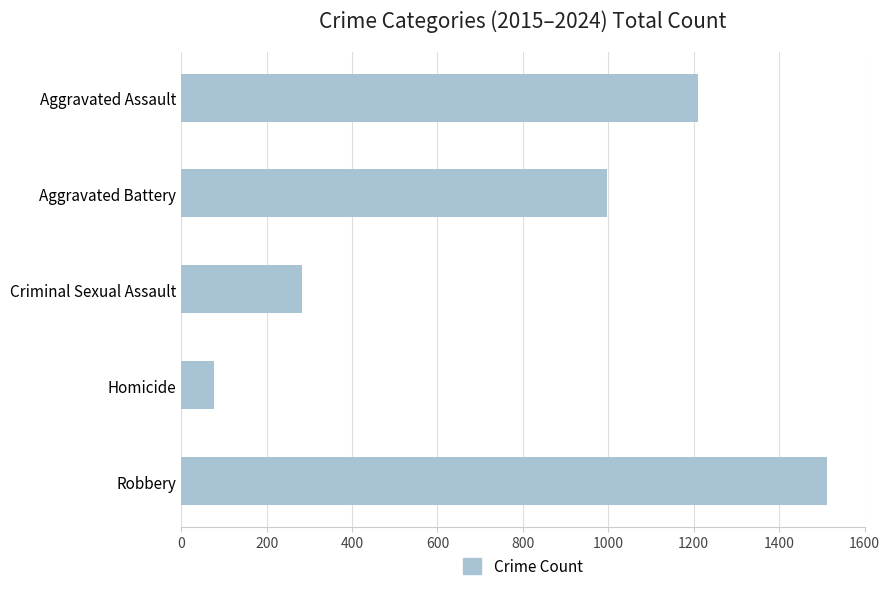

How many data points are less than 998?

2